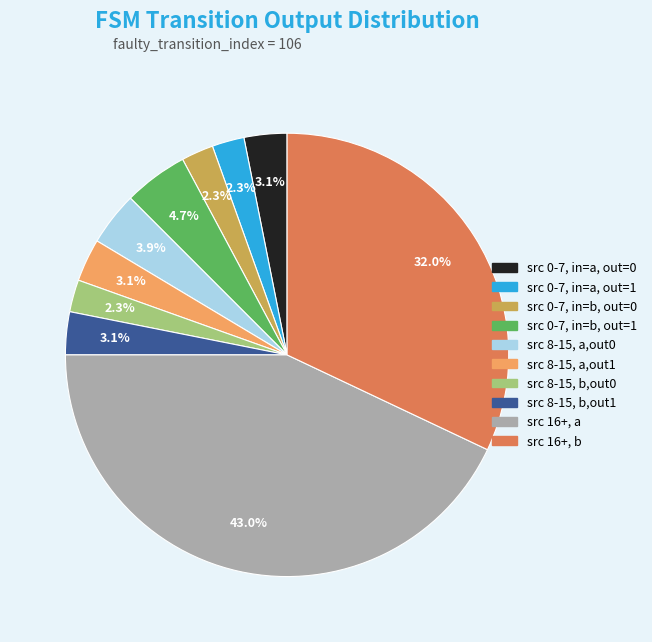

Between src 8-15, a,out0 and src 8-15, b,out1, which is larger?

src 8-15, a,out0